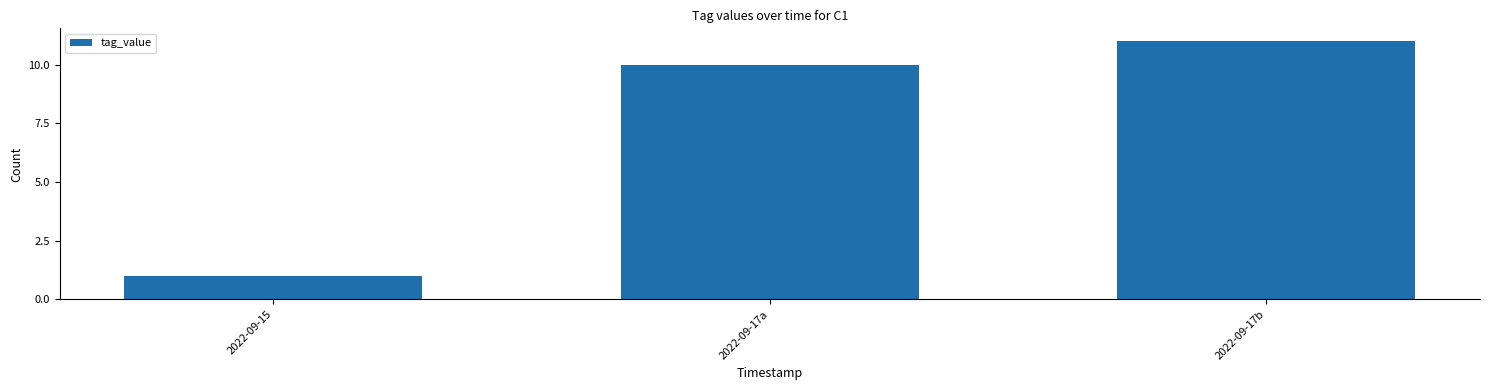

What is the value of the 1st bar from the left?

1